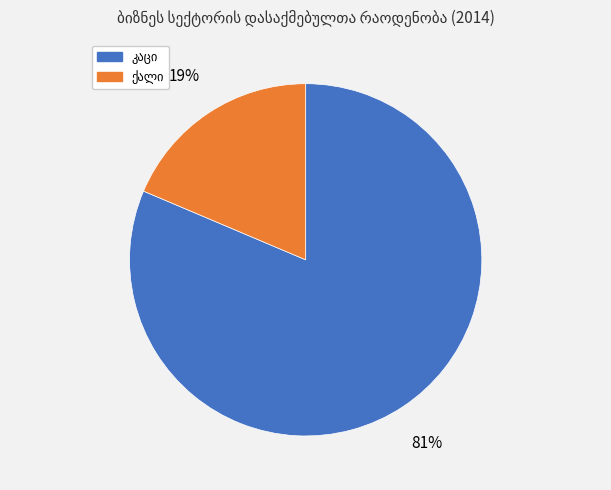

To the nearest percent, what is the average slice percentage?

50%